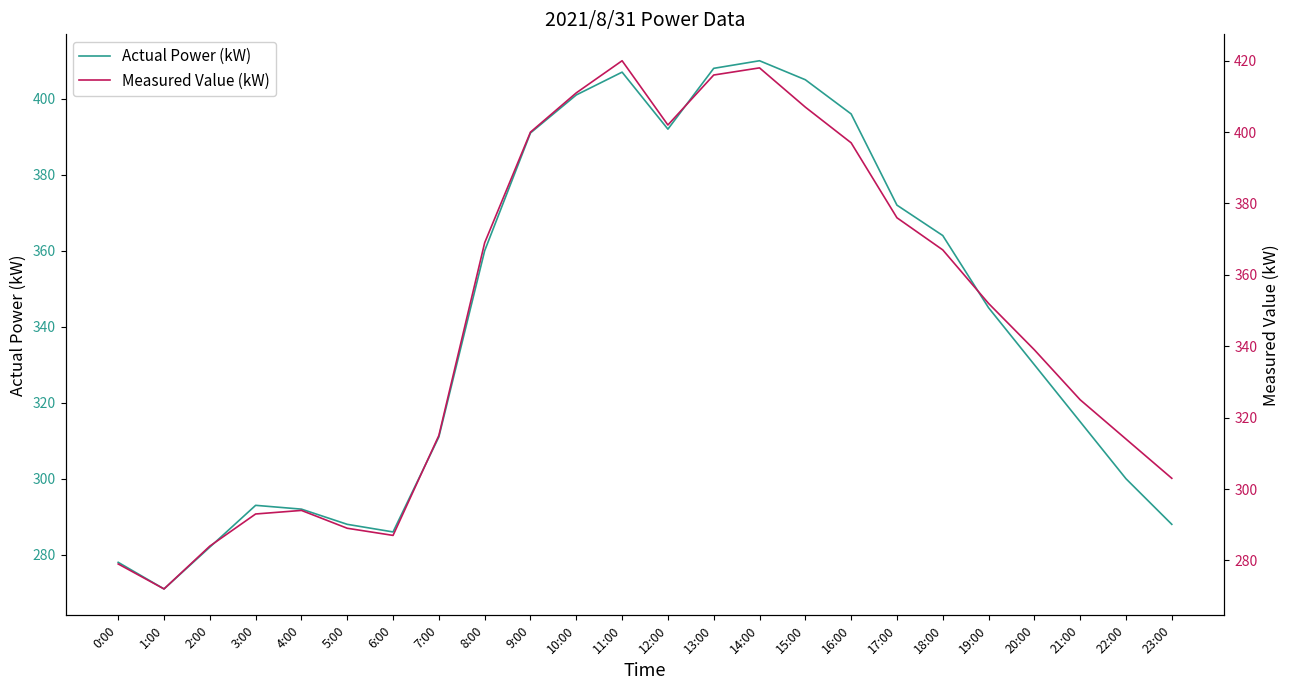

At 4:00, list the series in order from smallest to largest.

Actual Power (kW), Measured Value (kW)